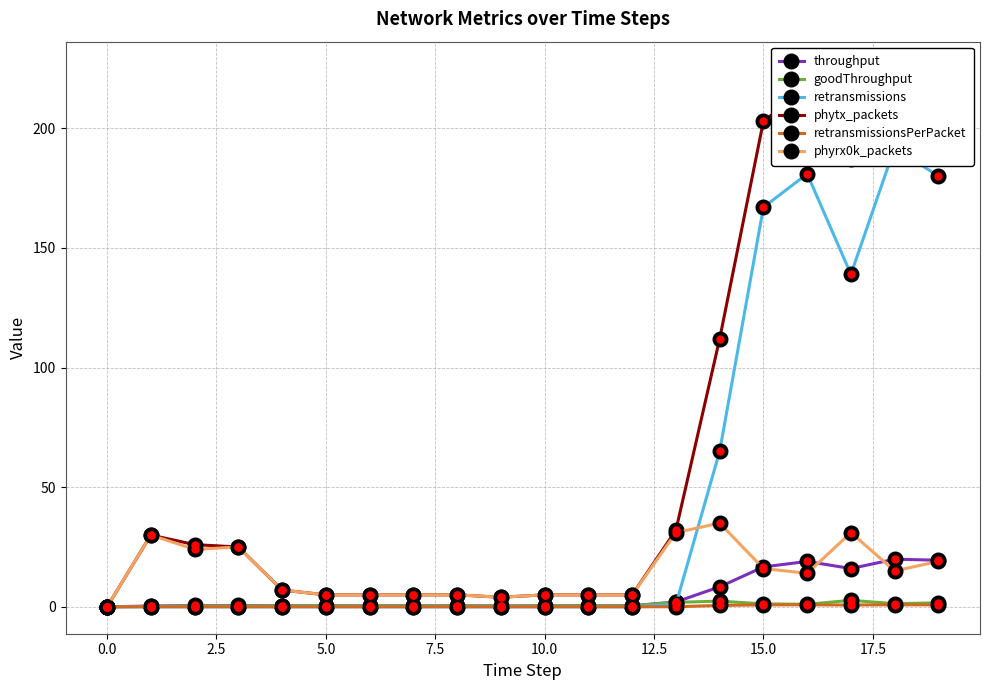

Rank the series by their maximum value, from highest to lowest.

phytx_packets, retransmissions, phyrx0k_packets, throughput, goodThroughput, retransmissionsPerPacket